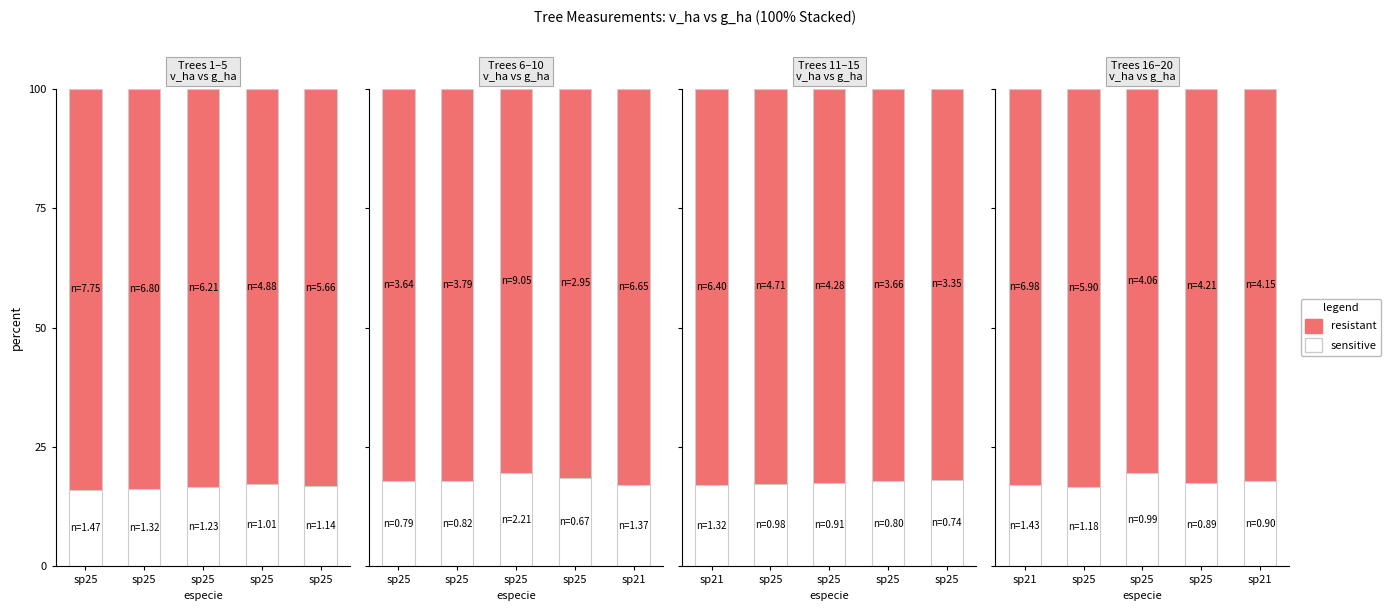

At how many categories does at least one series exceed 64?

5